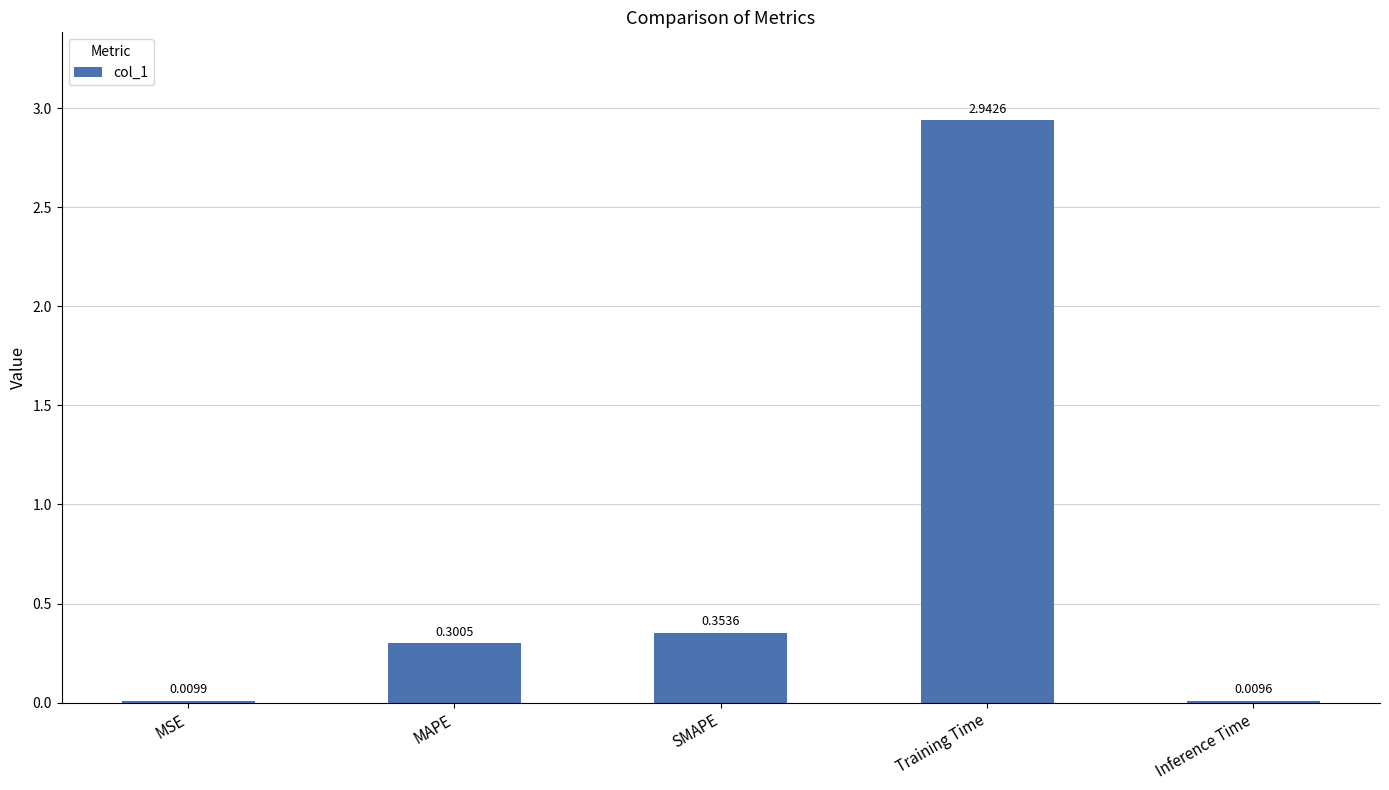

What is the change in value from MAPE to SMAPE?

+0.1